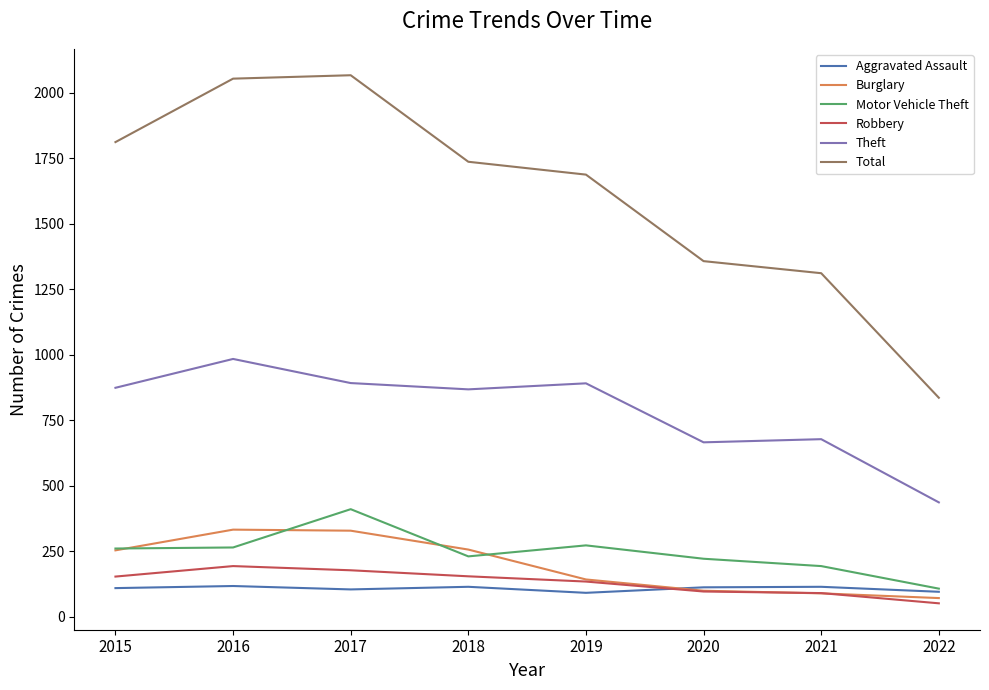

The Aggravated Assault series shows 96 at 2022. True or false?

True